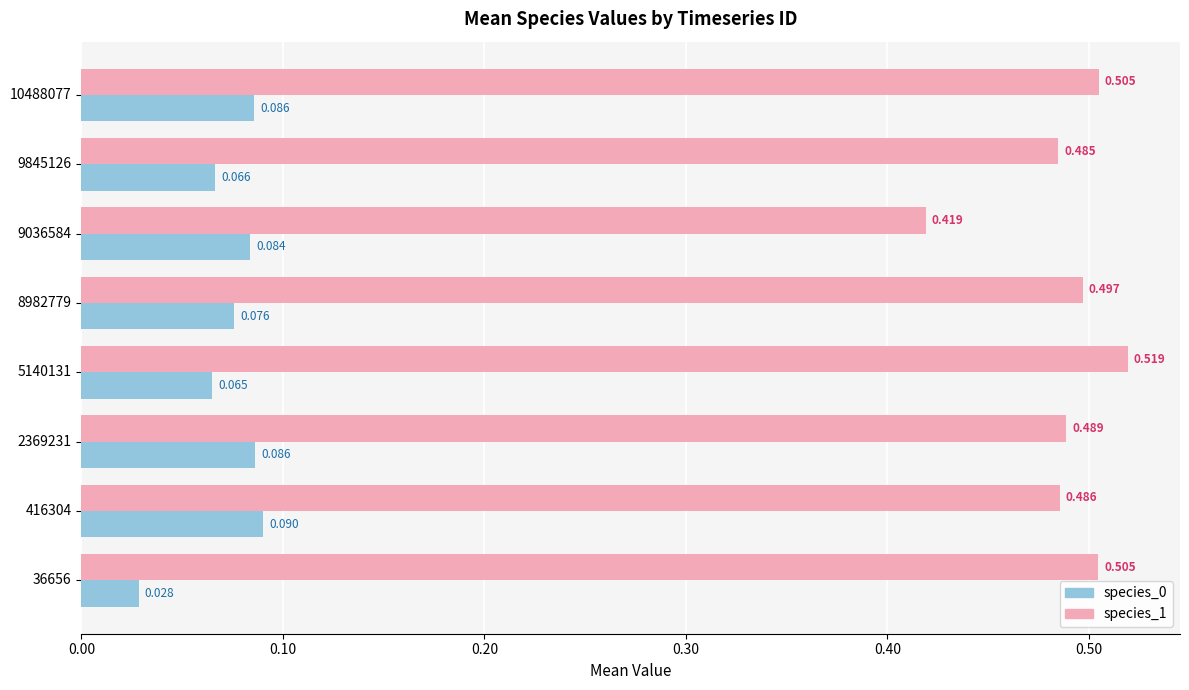

Is the value of species_0 at 9845126 greater than the value of species_1 at 8982779?

No